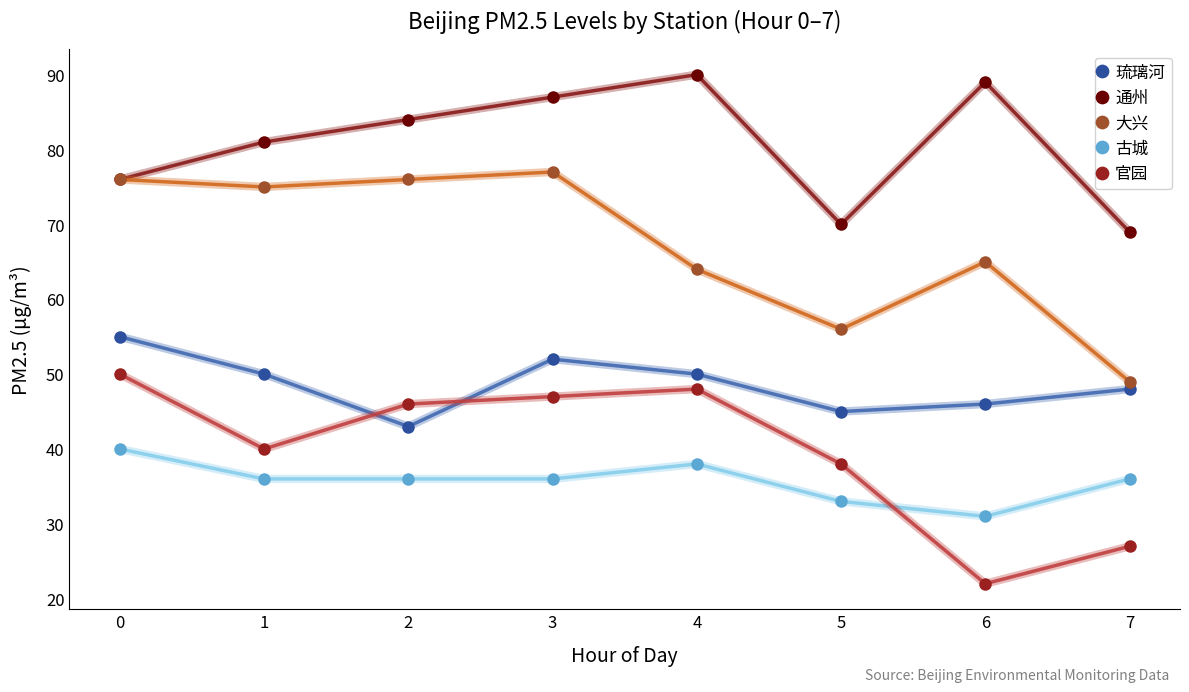

Which series changed the most between 1 and 7?

大兴